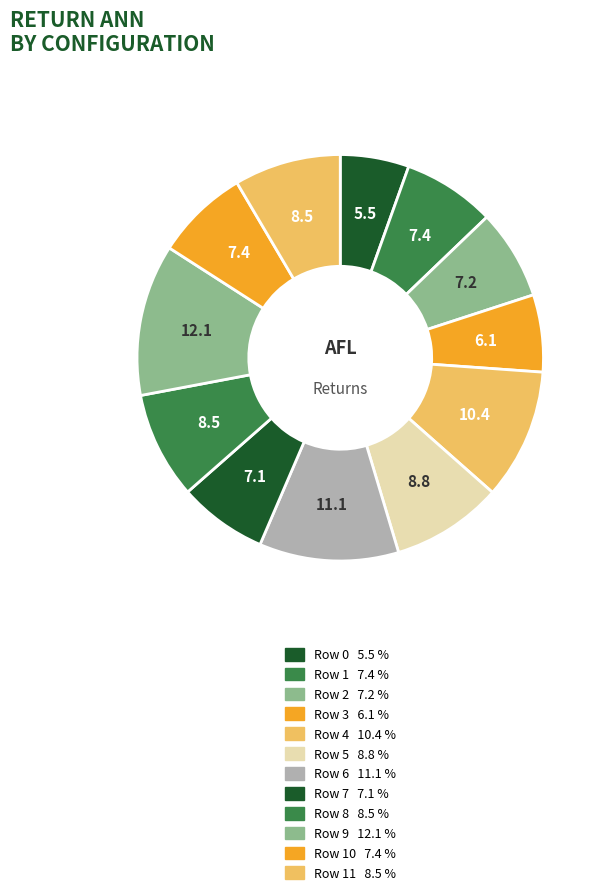

How many slices are in this pie chart?

12